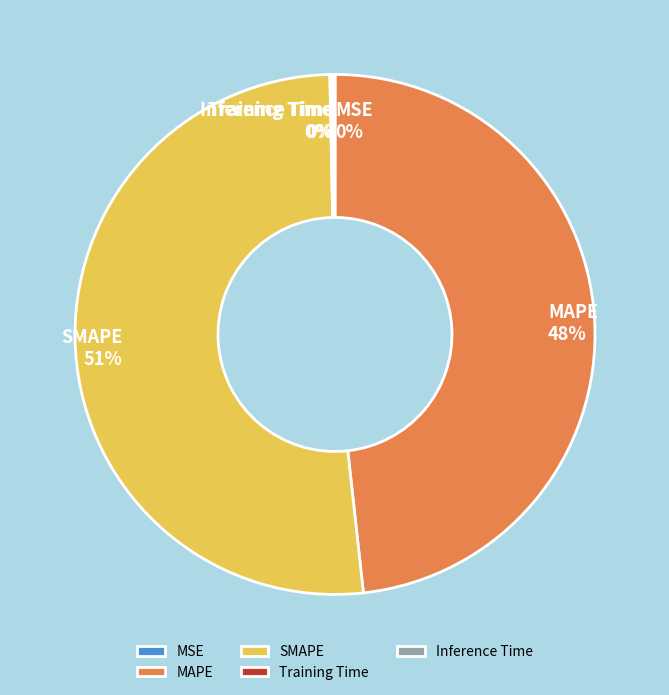

What percentage is the MAPE slice, to the nearest percent?

48%